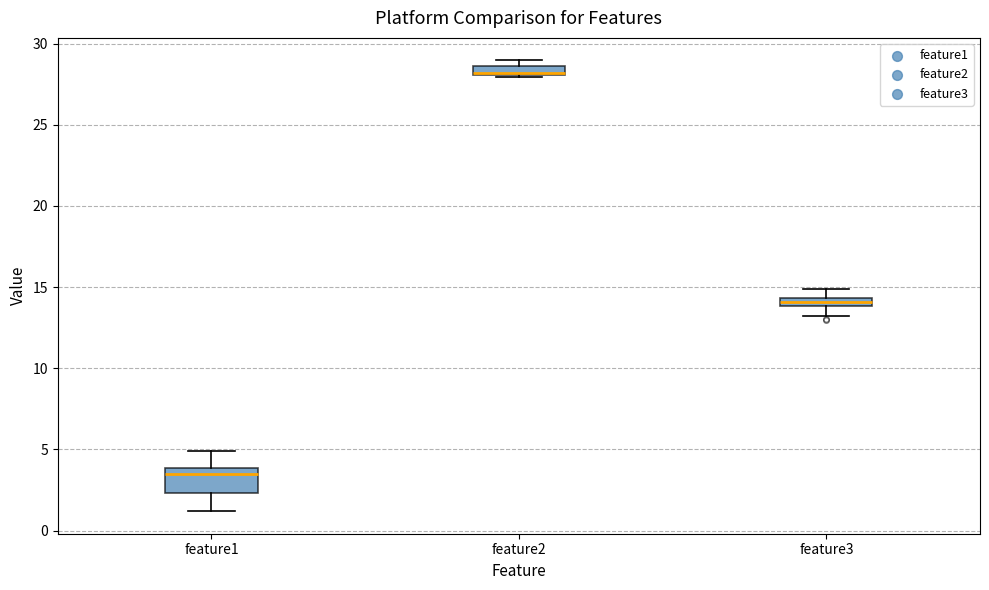

Comparing the boxes themselves (not the whiskers), which one is the tallest?

feature1